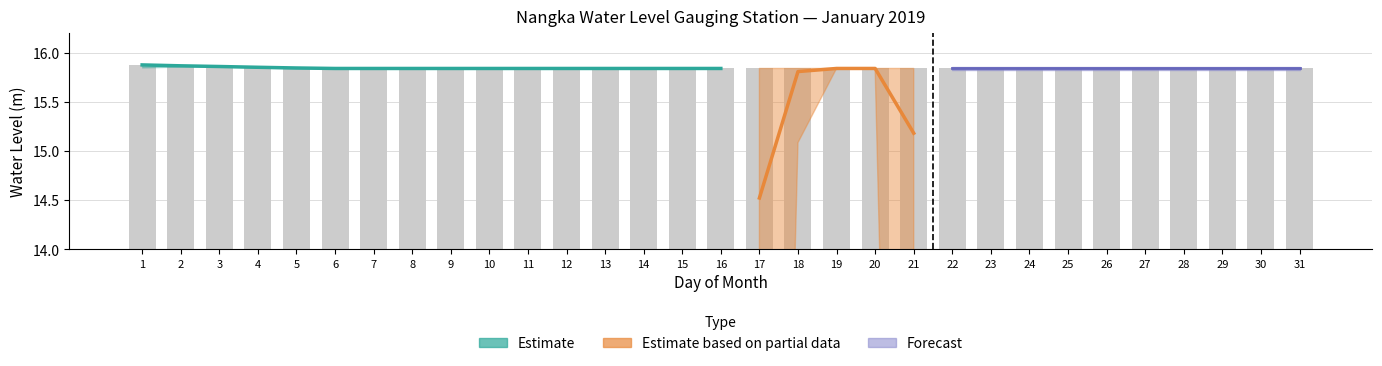

At which label does HIGHEST reach its peak?

1